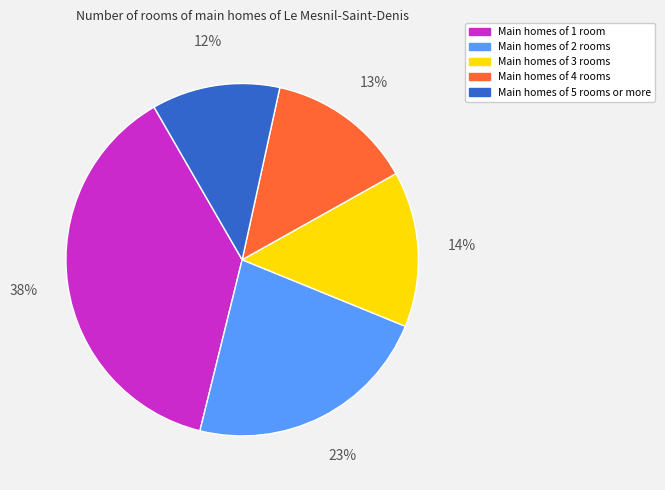

Count the number of slices in the pie.

5